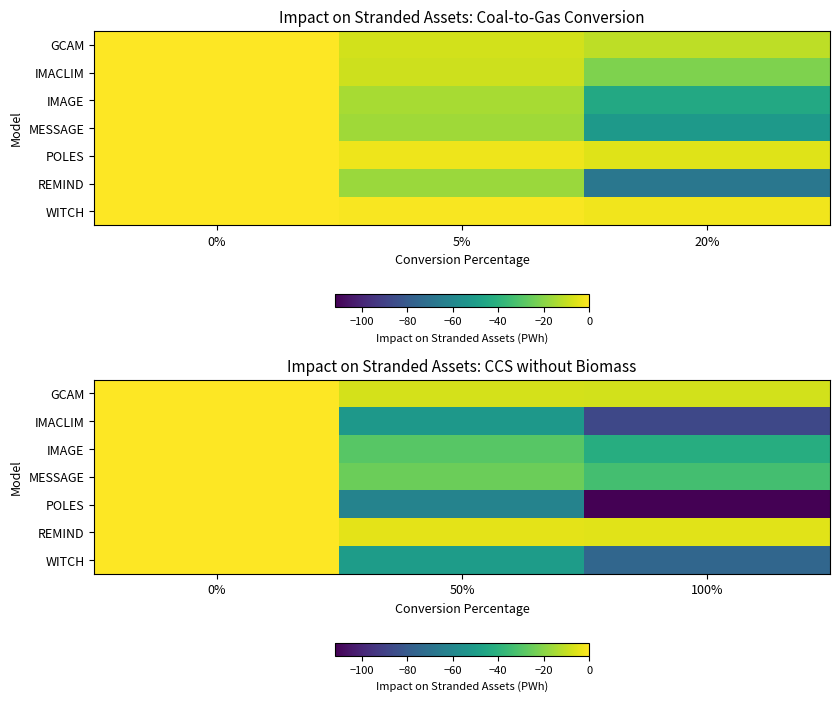

What value does the MESSAGE series have at 50%?

-25.1